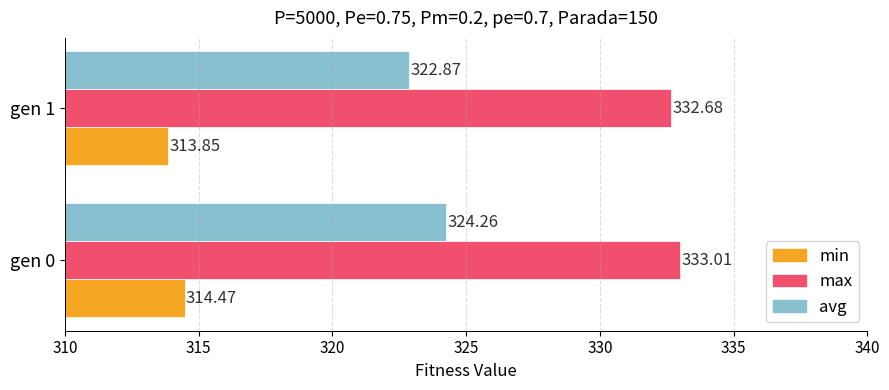

What is the sum of all min values?

628.3